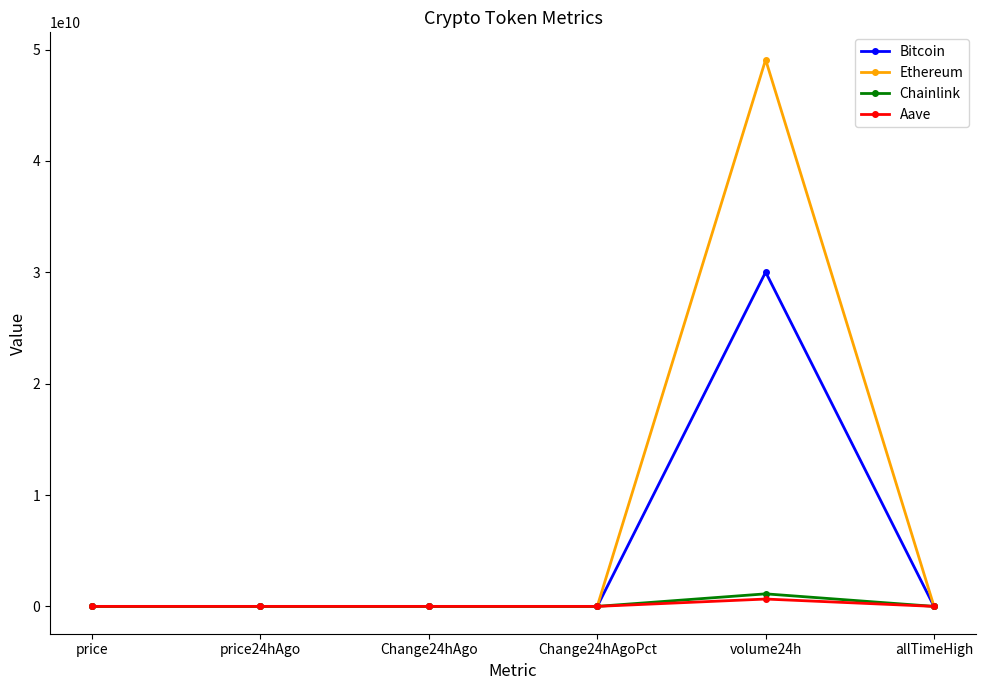

What are all the series names shown in the legend?

Bitcoin, Ethereum, Chainlink, Aave